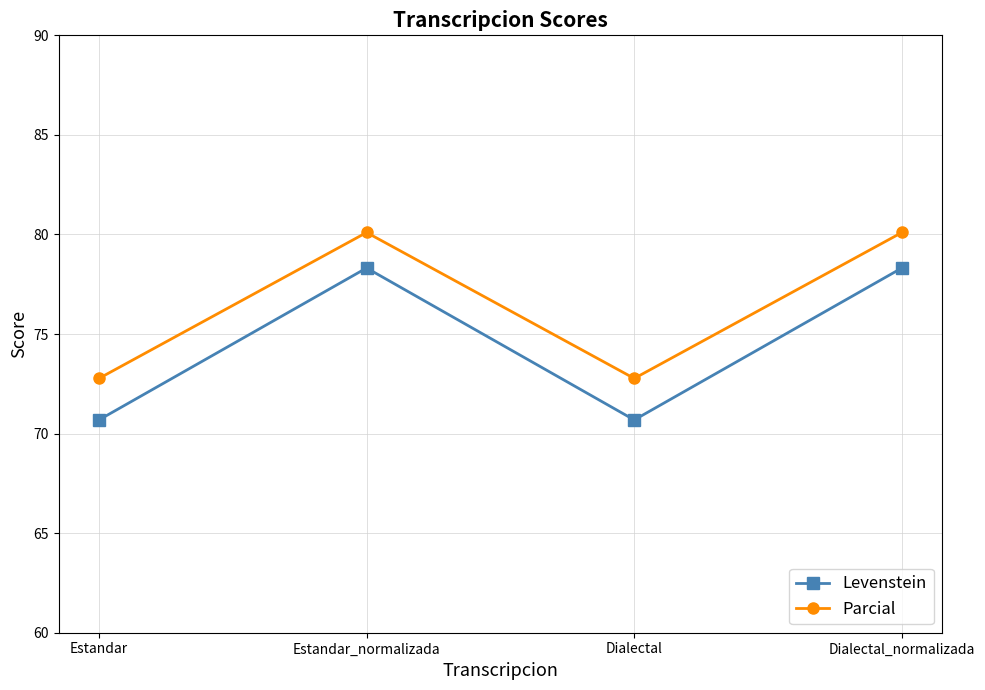

Is the value of Levenstein at Dialectal greater than the value of Parcial at Dialectal_normalizada?

No